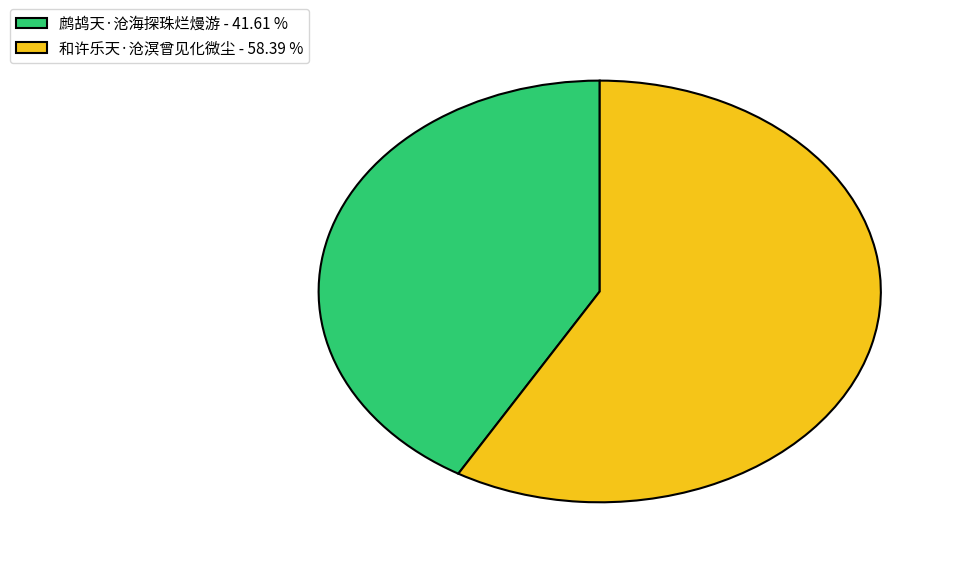

Does 和许乐天·沧溟曾见化微尘 - 58.39 % represent more than half of the total?

Yes